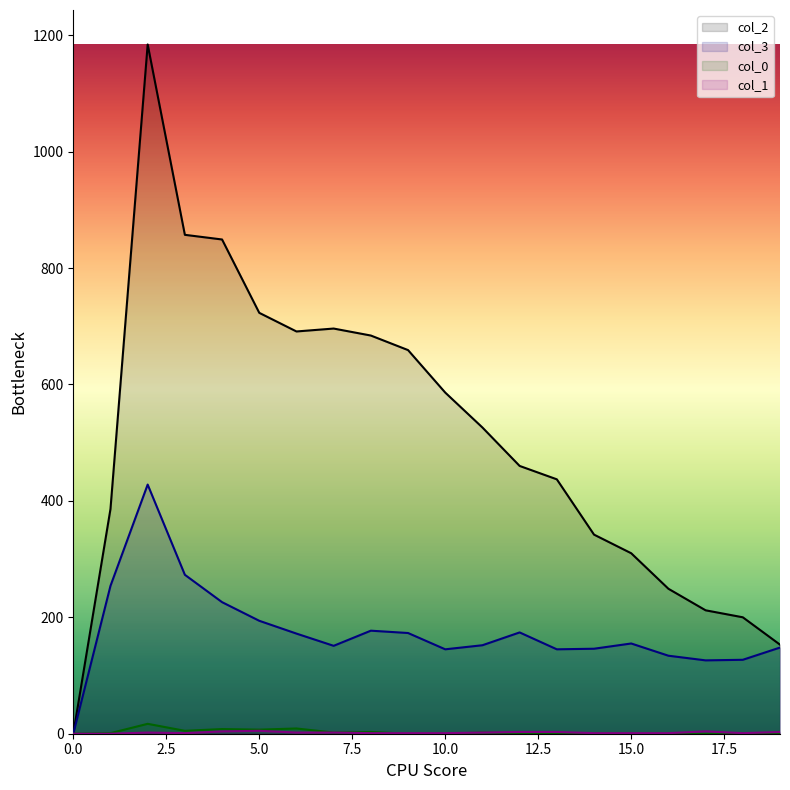

True or false: 2 and 3 cross at least once.

False